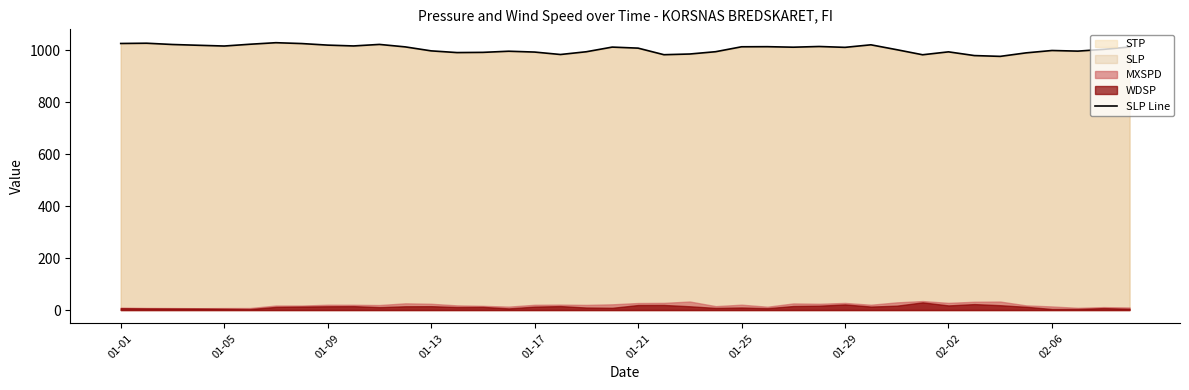

How many lines are shown in the chart?

1